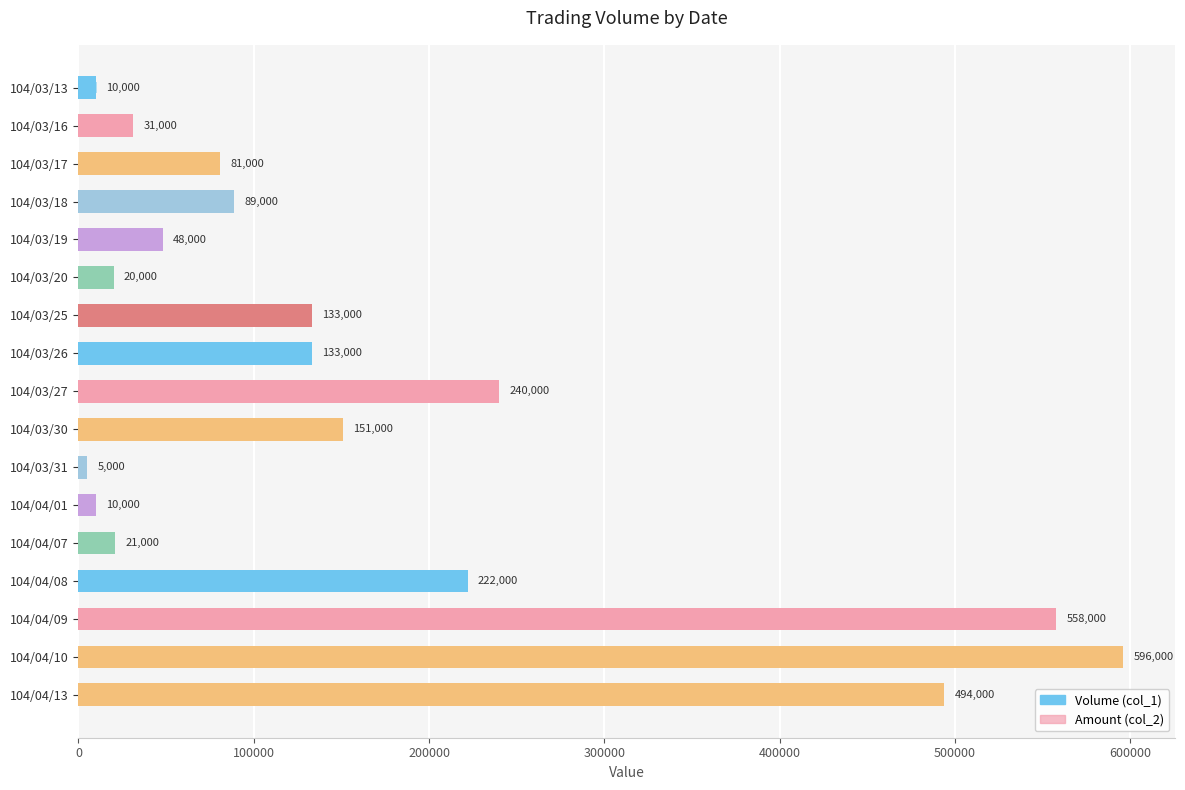

What is the difference between the maximum and minimum values in the Amount (col_2) series?

512850